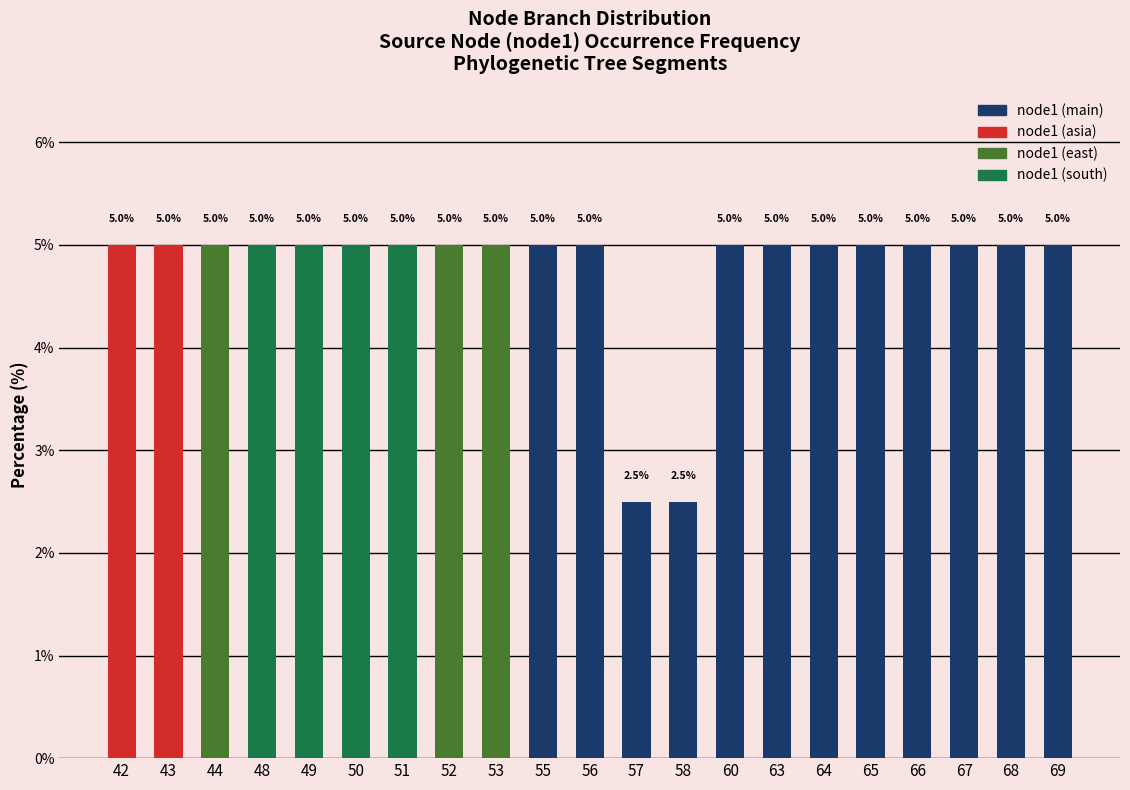

What value does the data have at 49?

5.0